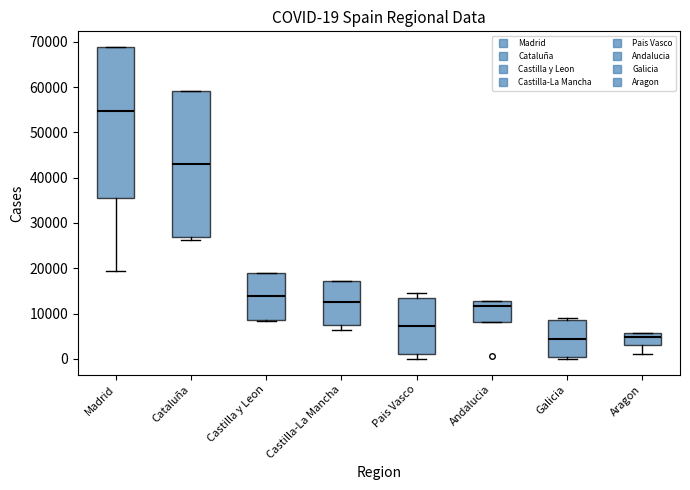

Comparing the boxes themselves (not the whiskers), which one is the tallest?

Madrid